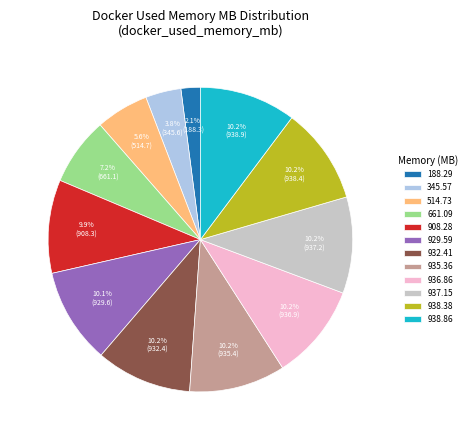

How many slices are in this pie chart?

12